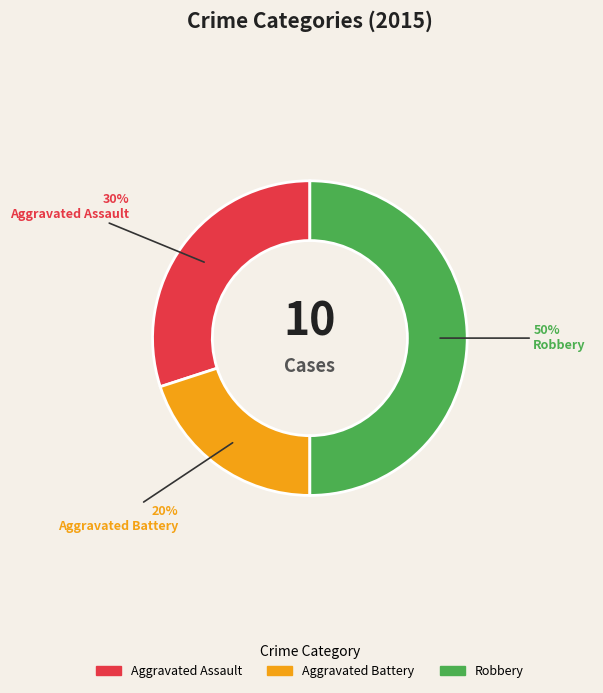

Count the number of slices in the pie.

3